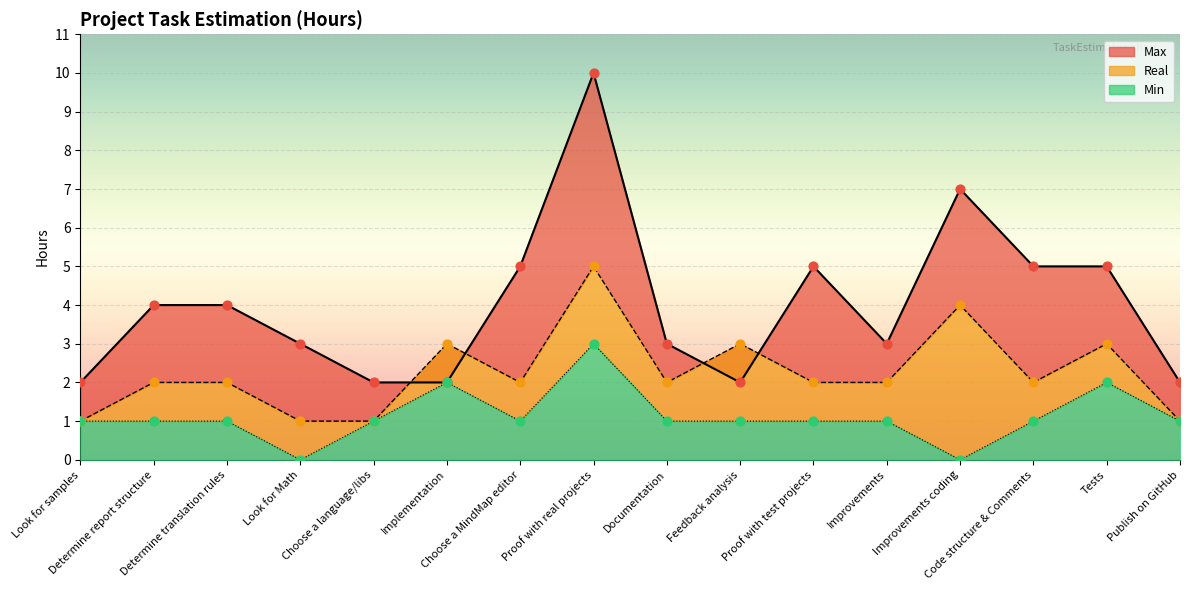

Which series has the widest spread of Y values?

Max